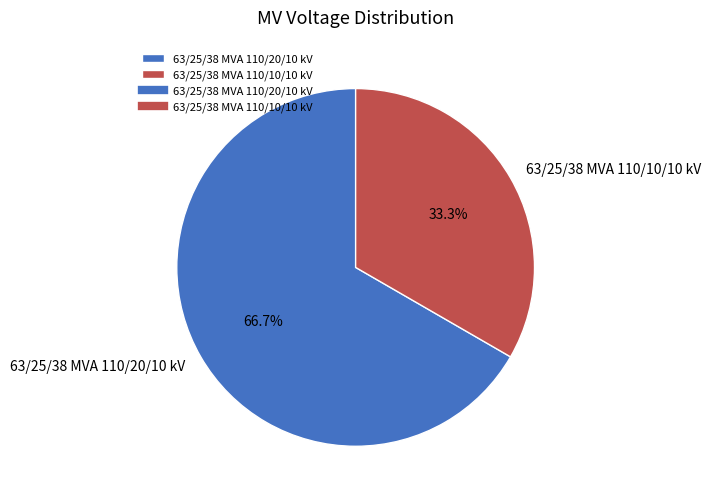

How many slices are in this pie chart?

2